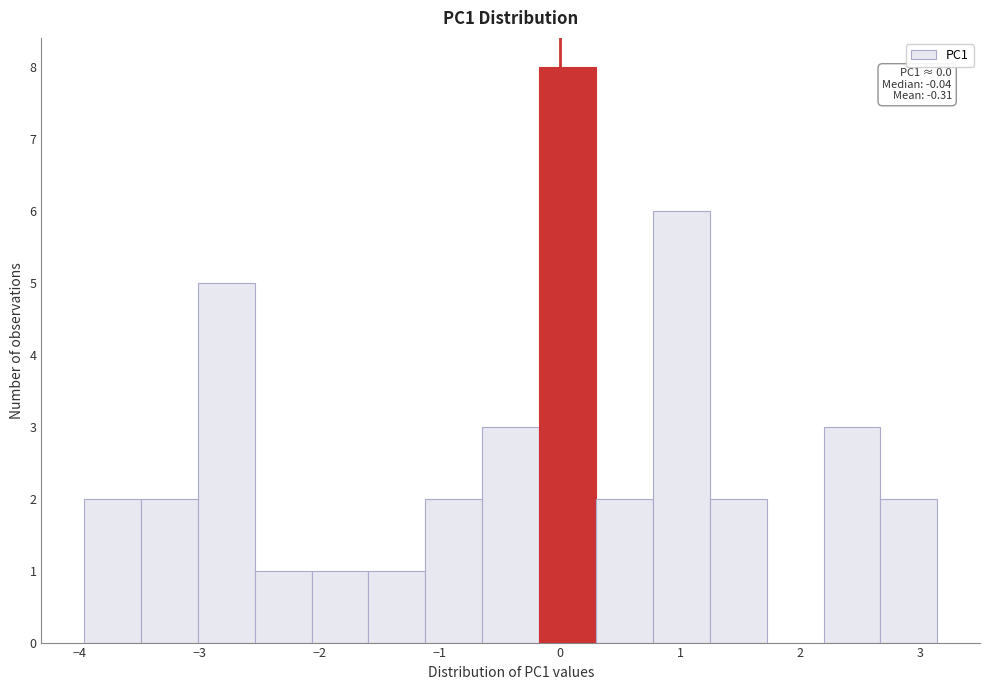

Which range on the x-axis has the tallest bar?

-0.2 to 0.3